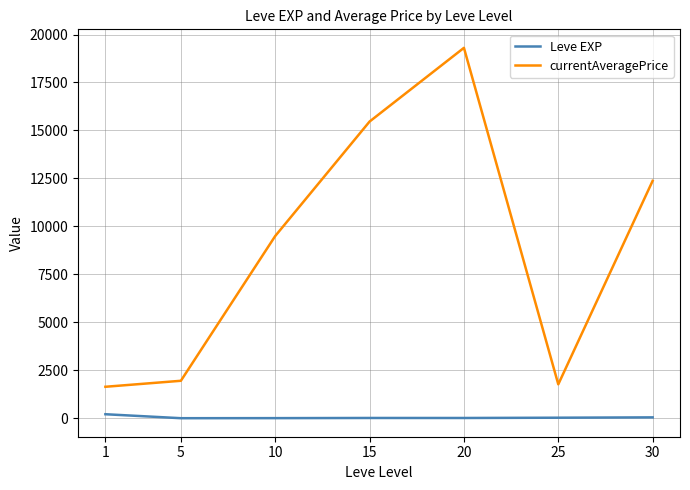

At which category is the sum across all series the highest?

20